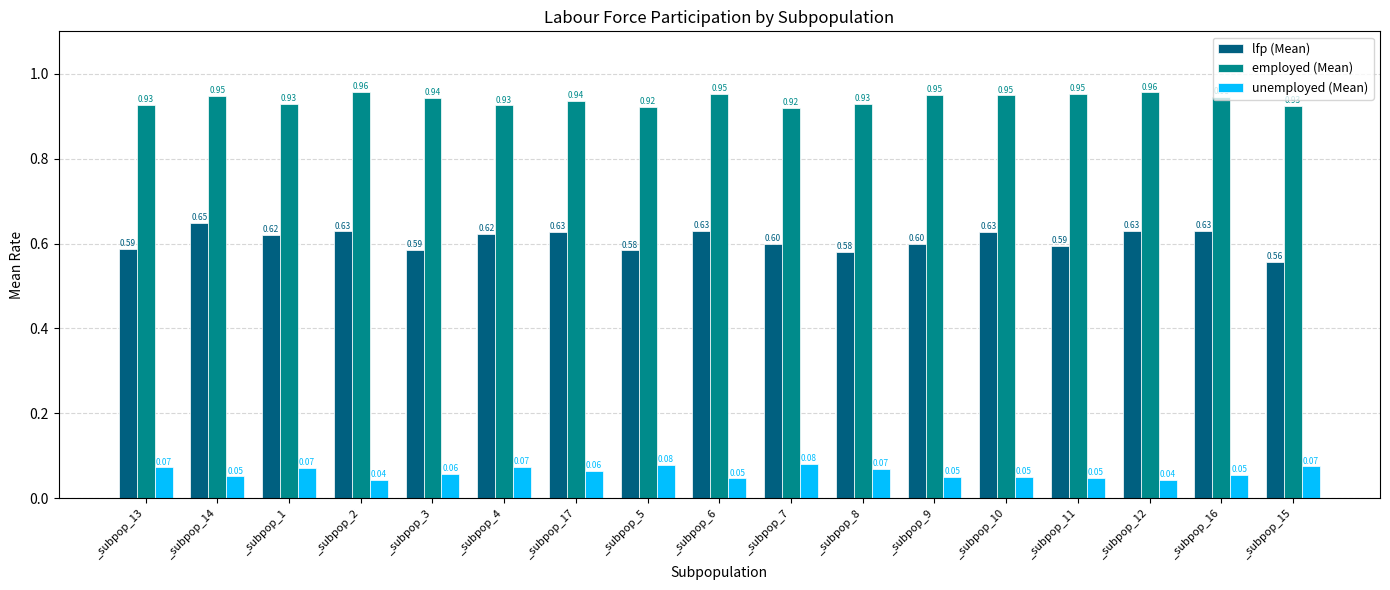

Does the chart contain stacked bars?

No